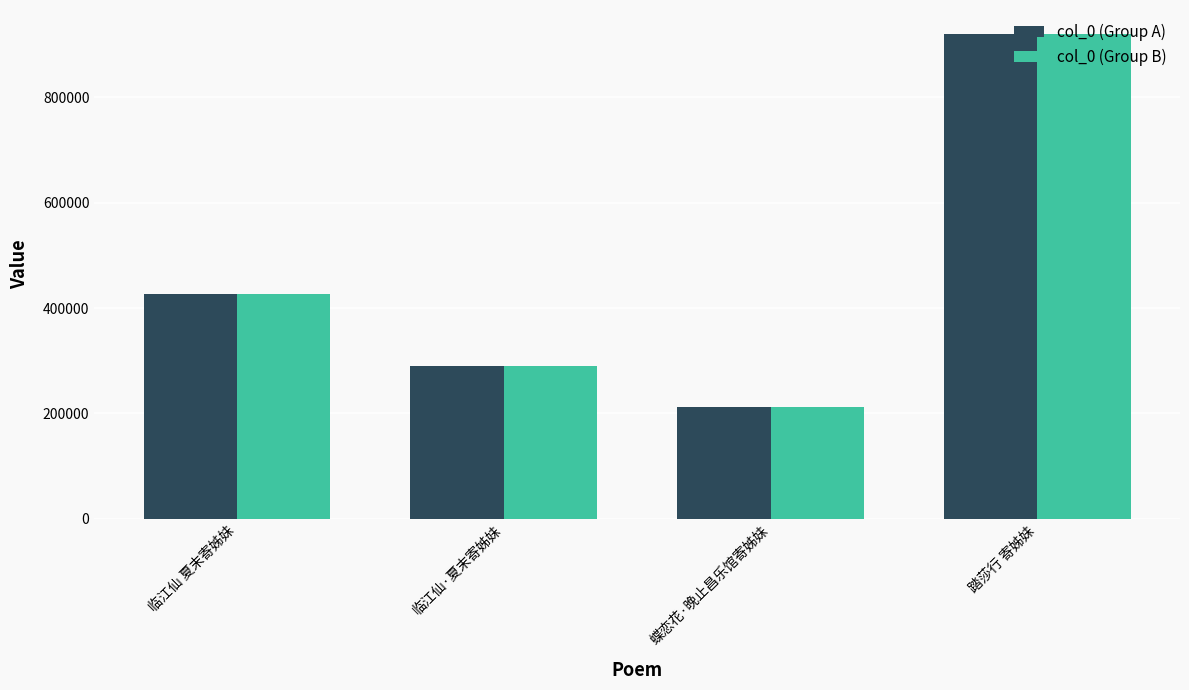

What is the approximate value of col_0 (Group B) at 临江仙 夏末寄姊妹, to the nearest 50?

427450